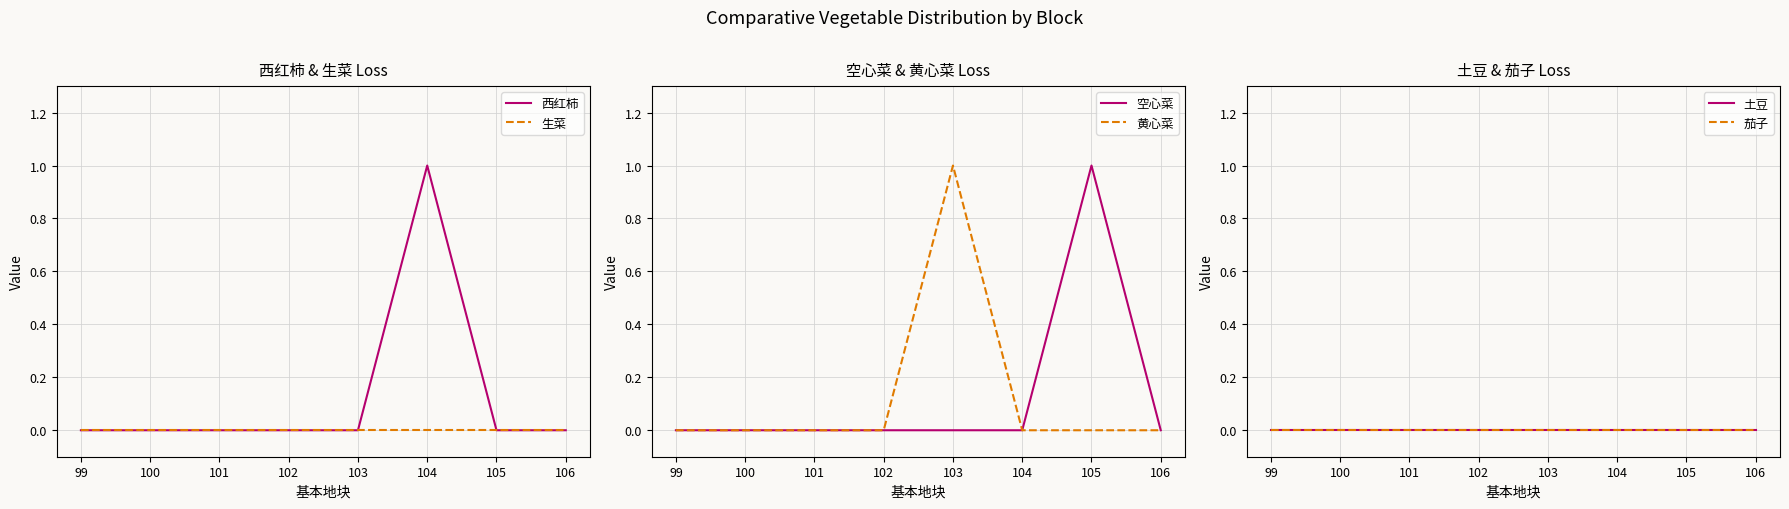

The value of 黄心菜 at 105 is 0. True or false?

True